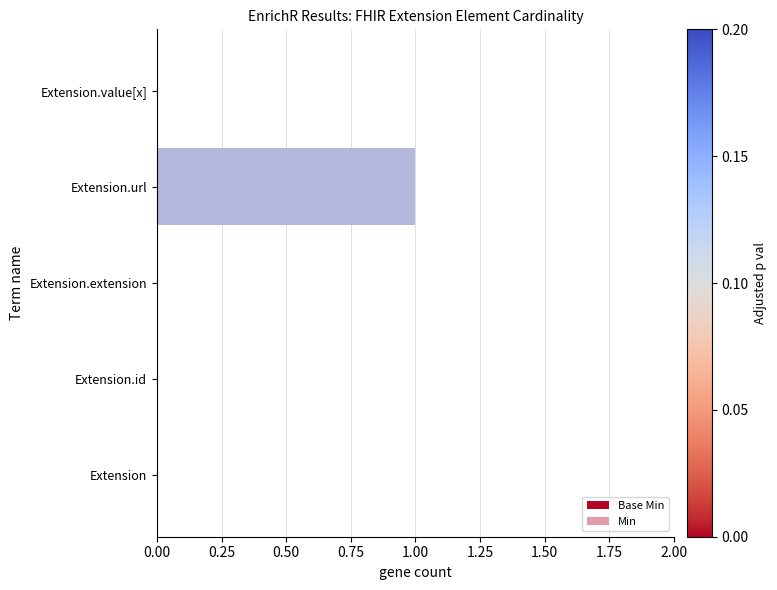

What position from the left is Extension?

1